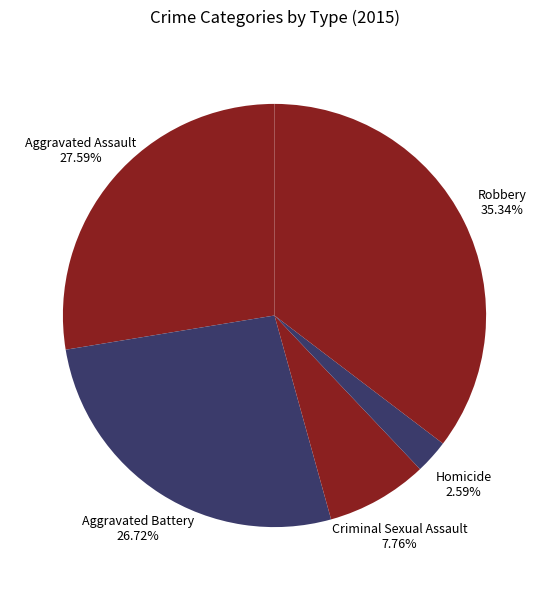

What is the largest slice in the pie chart?

Robbery